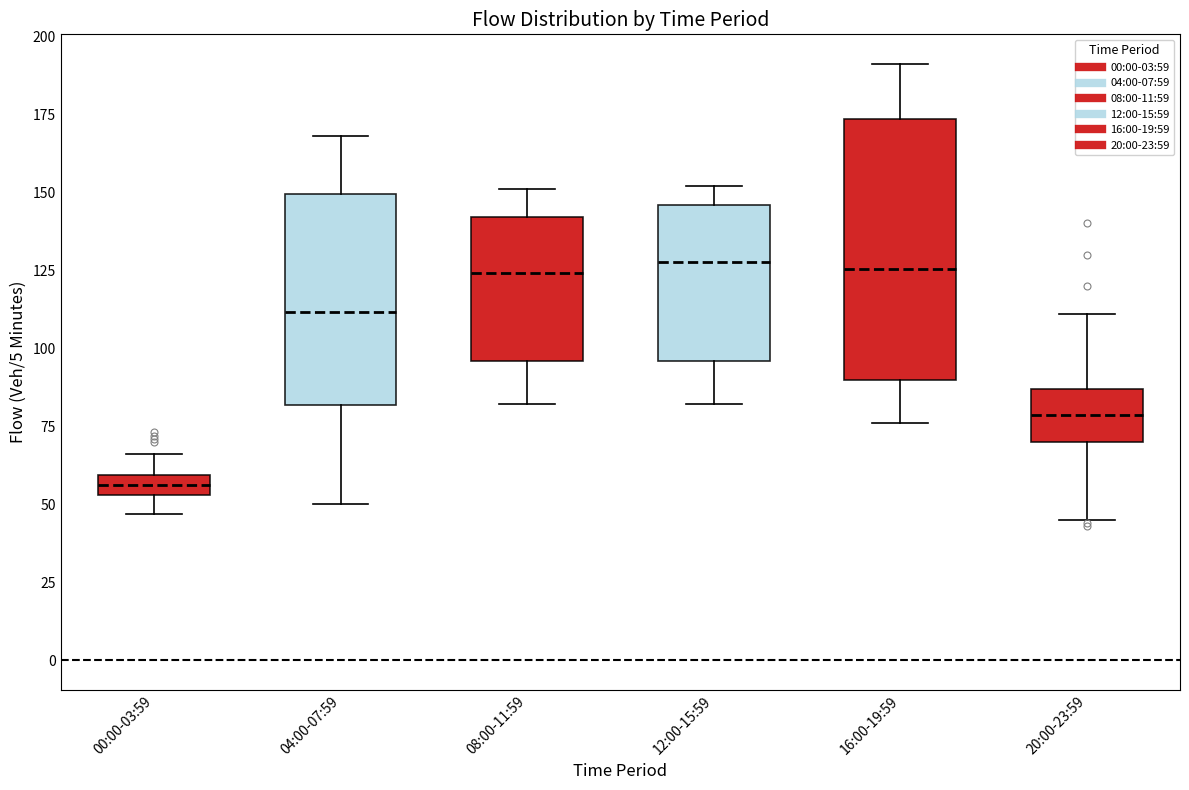

Which box has the lowest median line?

00:00-03:59